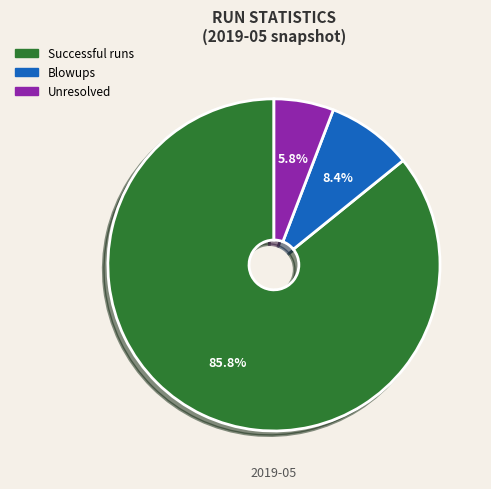

Does any single category account for the majority?

Yes